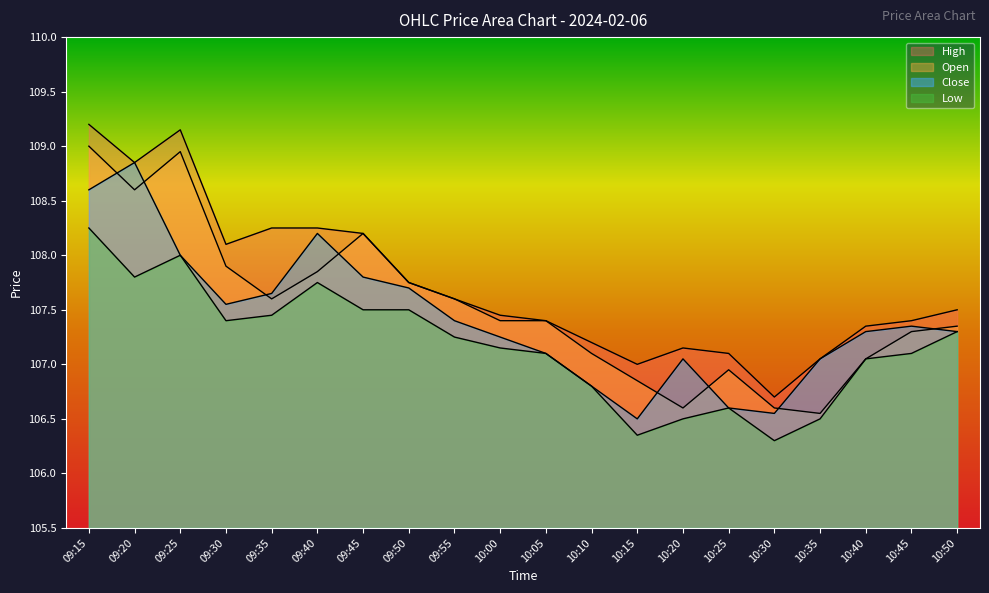

Between 10:25 and 10:40, which is larger?

10:40